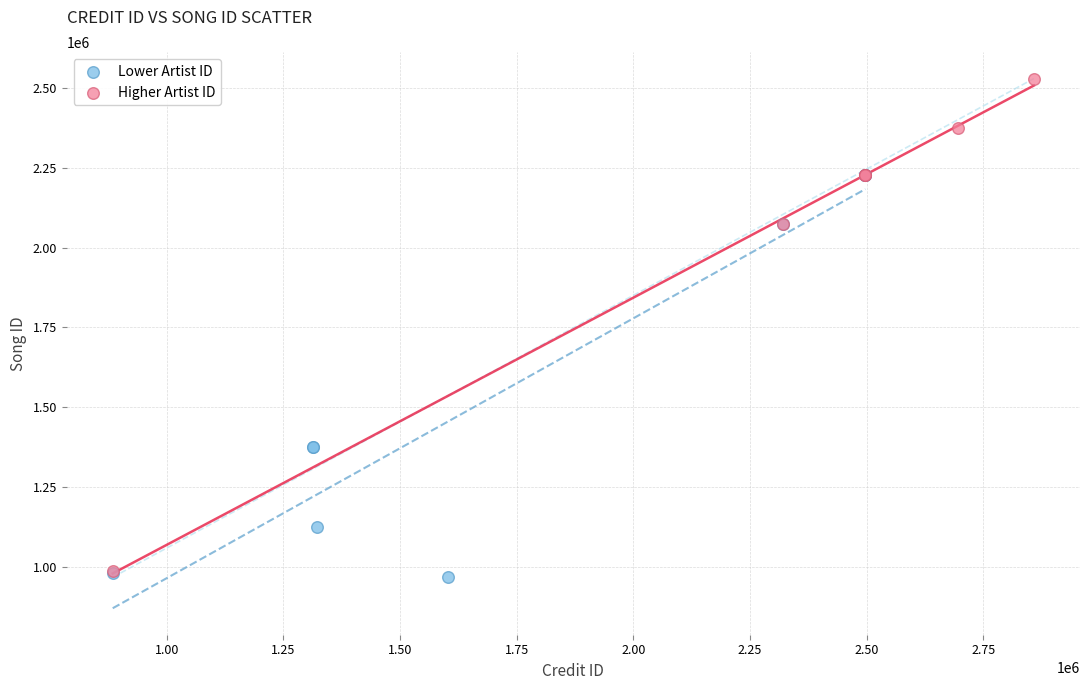

Which series has the largest Y range (max minus min)?

Higher Artist ID